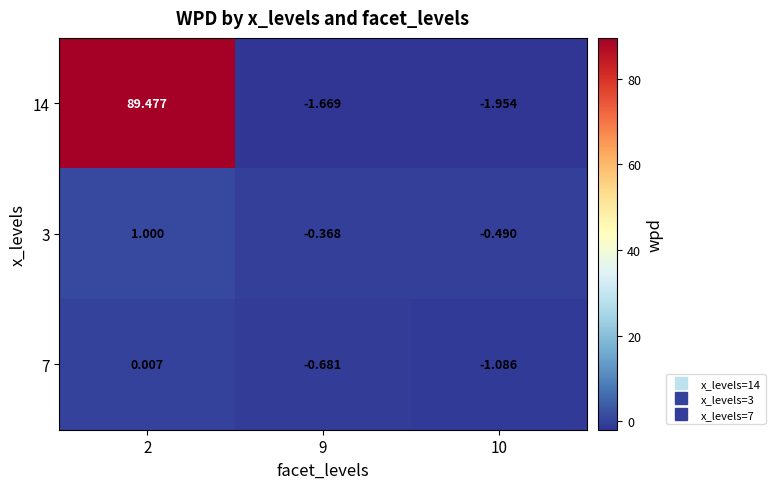

Which has a higher value, 10 or 2?

2